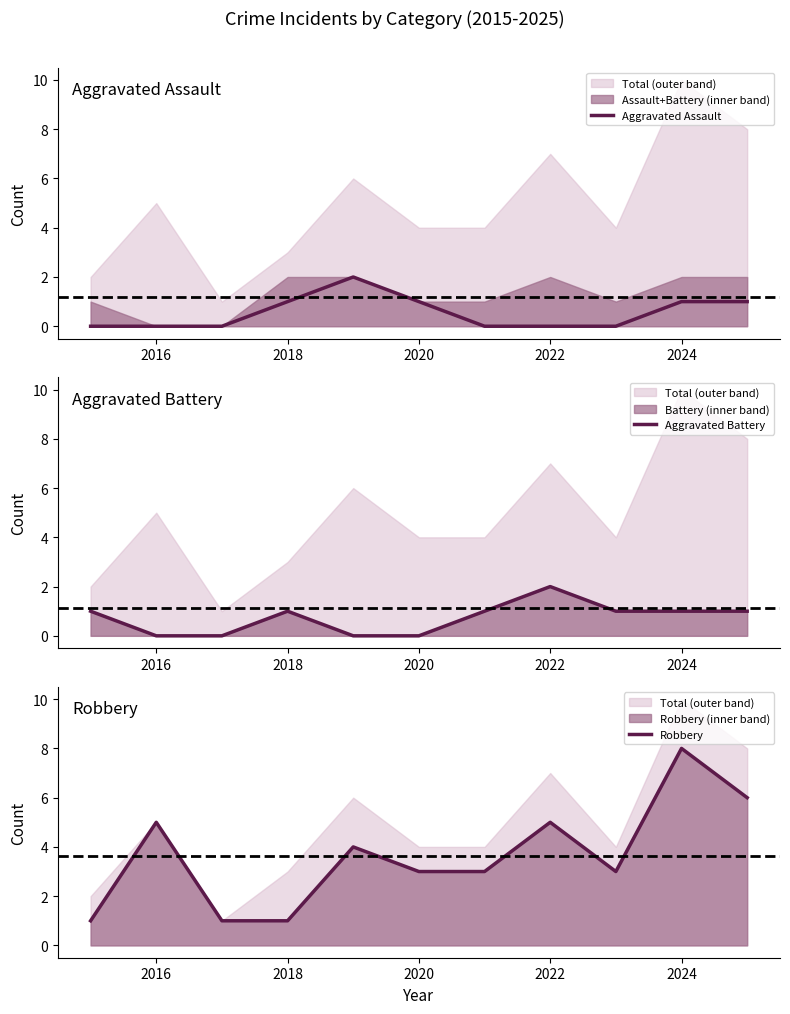

Is it true that Aggravated Assault equals 0 at 2016?

True